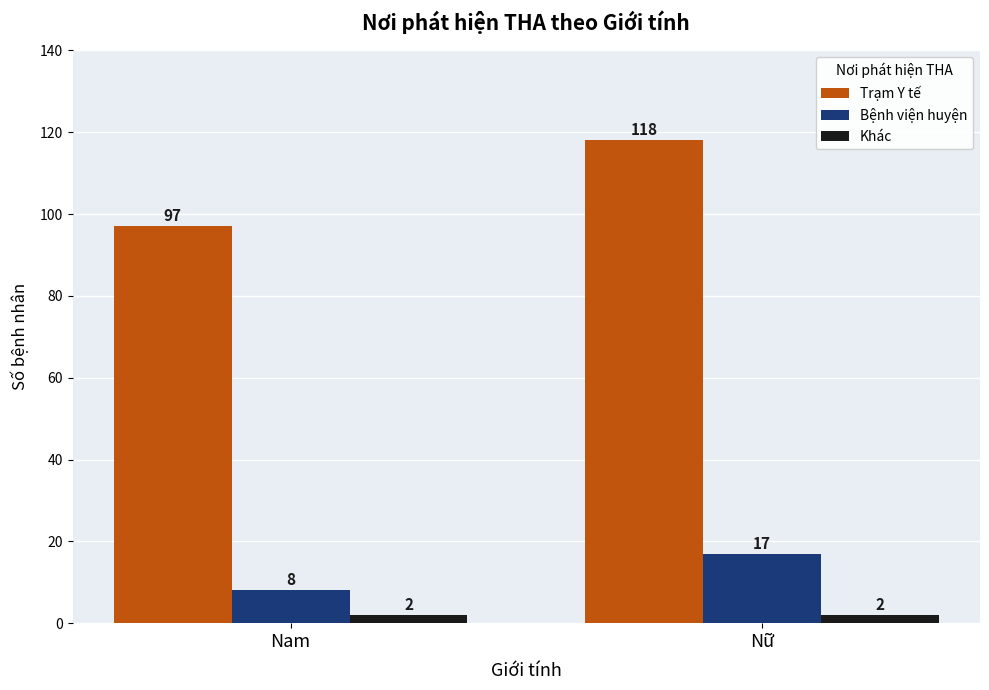

Is it true that Bệnh viện huyện equals 28 at Nữ?

False